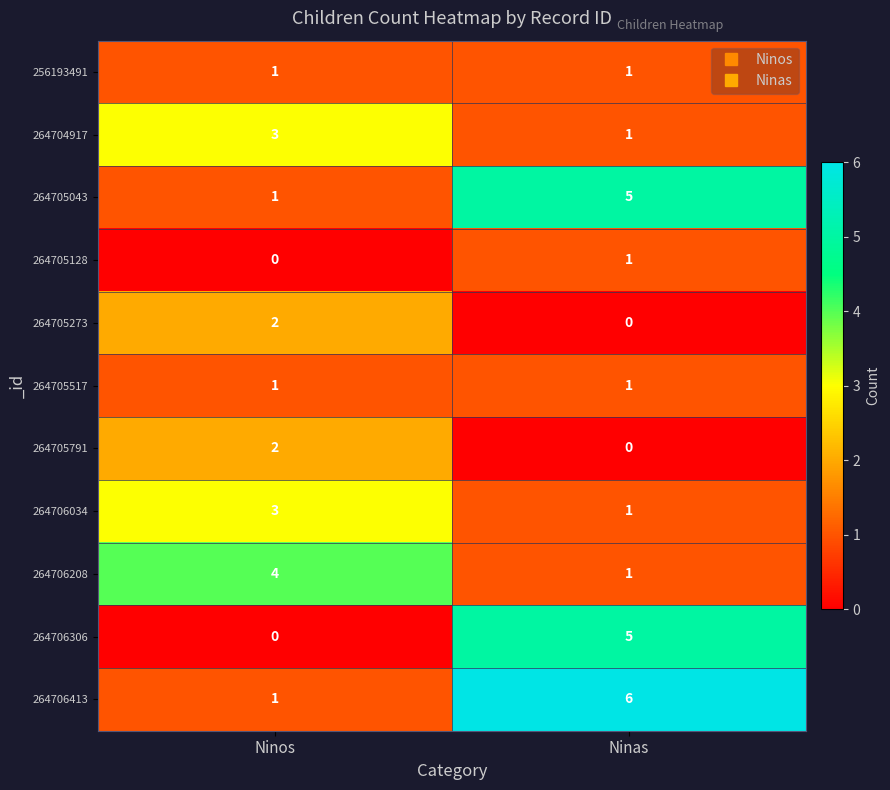

True or false: 264706413 has a value of 6 at Ninas.

True